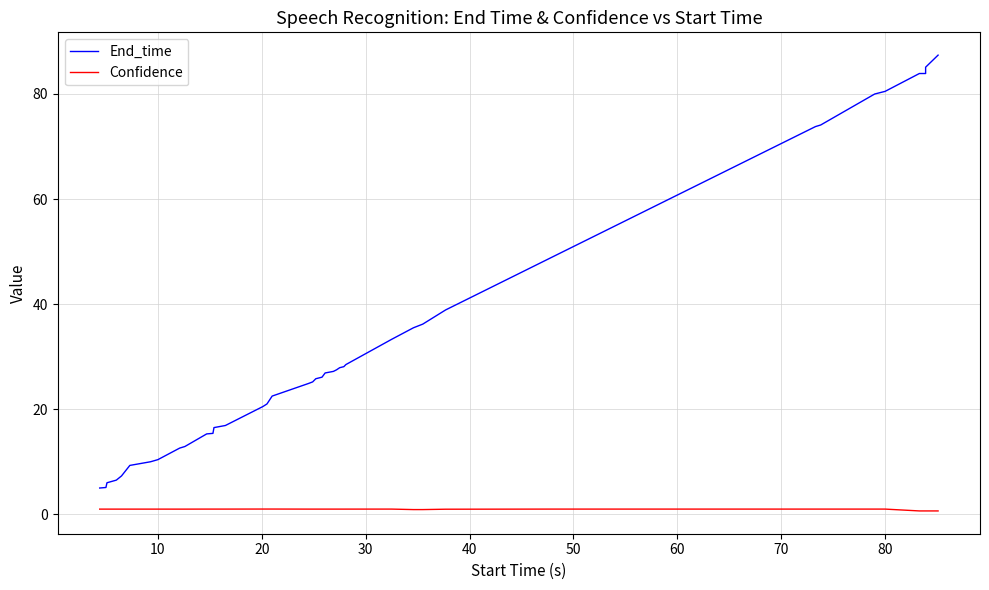

Rank the series by their average value, from lowest to highest.

Confidence, End_time